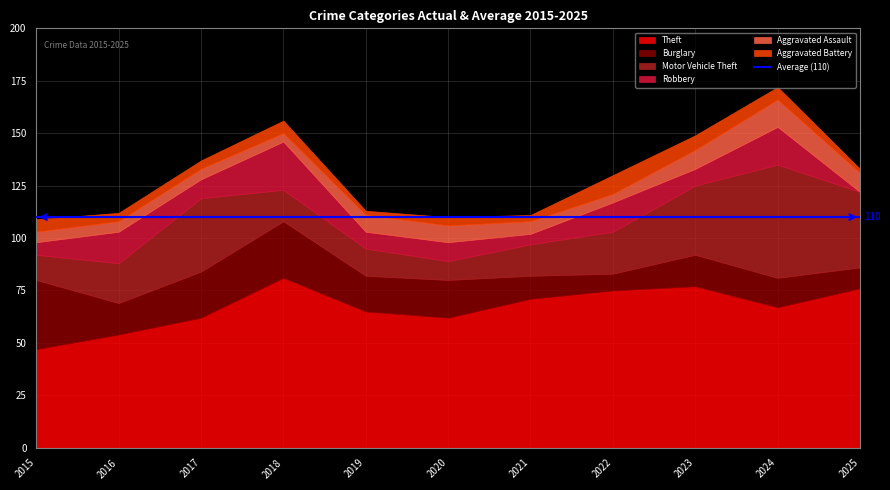

What is the difference between the highest and lowest values at 2016?

50